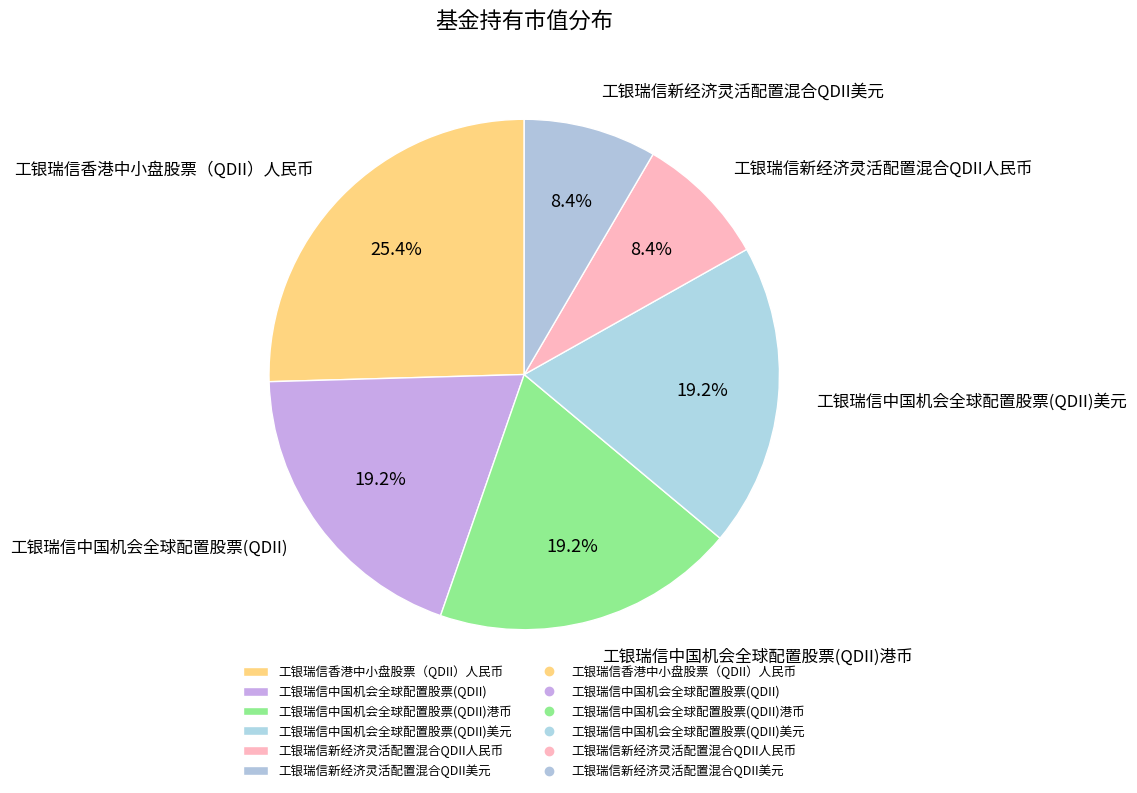

Is it true that 工银瑞信中国机会全球配置股票(QDII) is 19% of the pie?

True